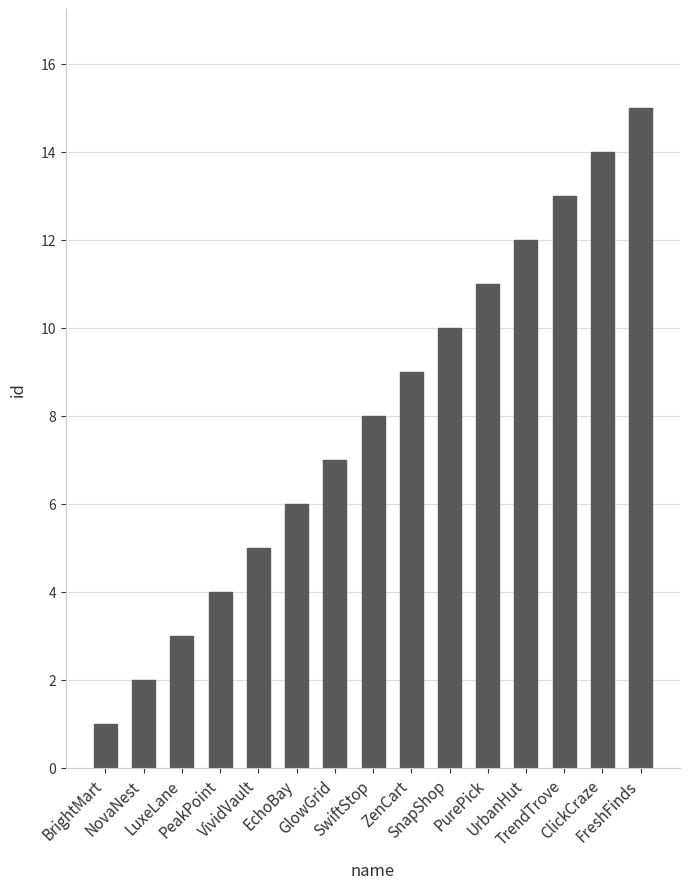

Reading right to left, what are all the values shown in this chart?

15	14	13	12	11	10	9	8	7	6	5	4	3	2	1